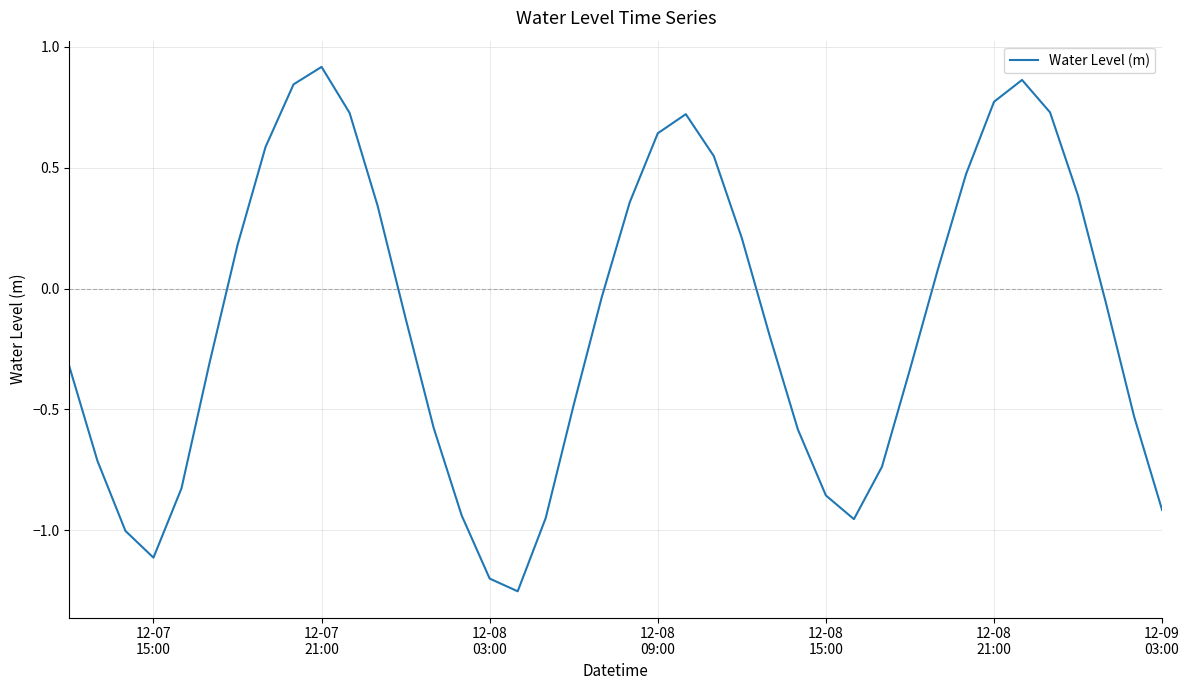

Is this an area chart (filled region under the line)?

No